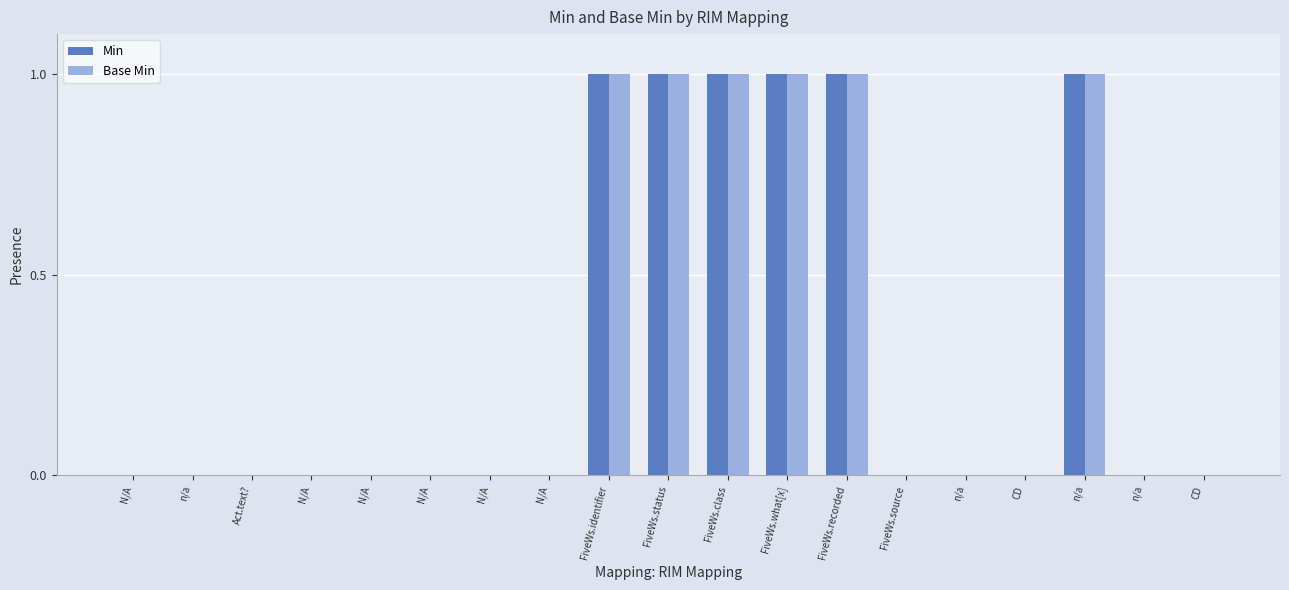

Reading left to right, extract all data points from this chart.

Min: N/A=0	n/a=0	Act.text?=0	N/A=0	N/A=0	N/A=0	N/A=0	N/A=0	FiveWs.identifier=1	FiveWs.status=1	FiveWs.class=1	FiveWs.what[x]=1	FiveWs.recorded=1	FiveWs.source=0	n/a=0	CD=0	n/a=1	n/a=0	CD=0
Base Min: N/A=0	n/a=0	Act.text?=0	N/A=0	N/A=0	N/A=0	N/A=0	N/A=0	FiveWs.identifier=1	FiveWs.status=1	FiveWs.class=1	FiveWs.what[x]=1	FiveWs.recorded=1	FiveWs.source=0	n/a=0	CD=0	n/a=1	n/a=0	CD=0